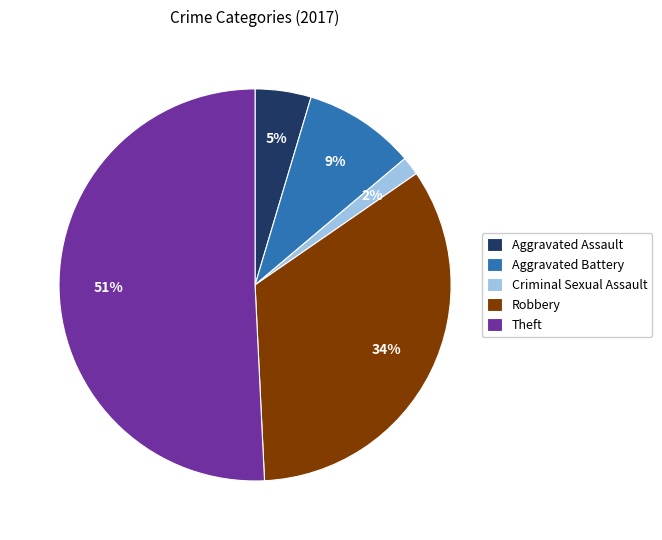

Which has a higher value, Robbery or Aggravated Assault?

Robbery